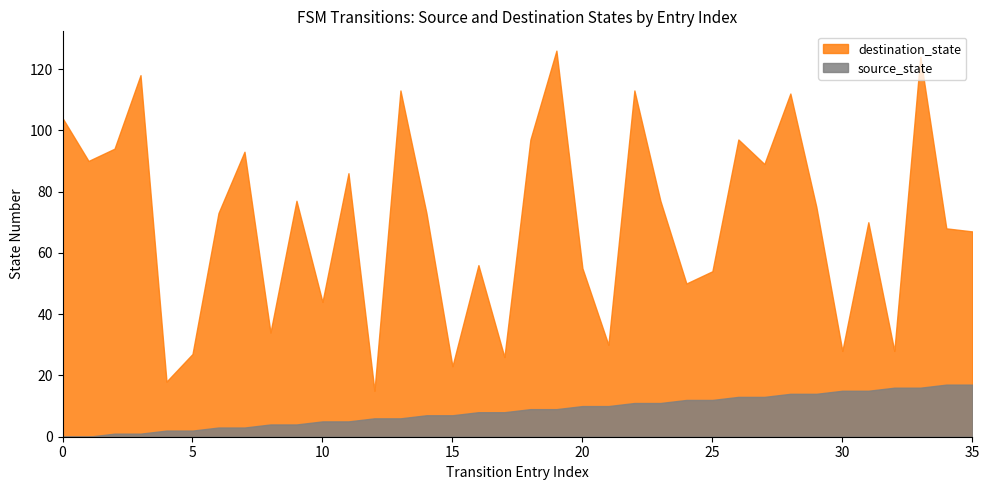

Which series has the largest range (max minus min)?

destination_state